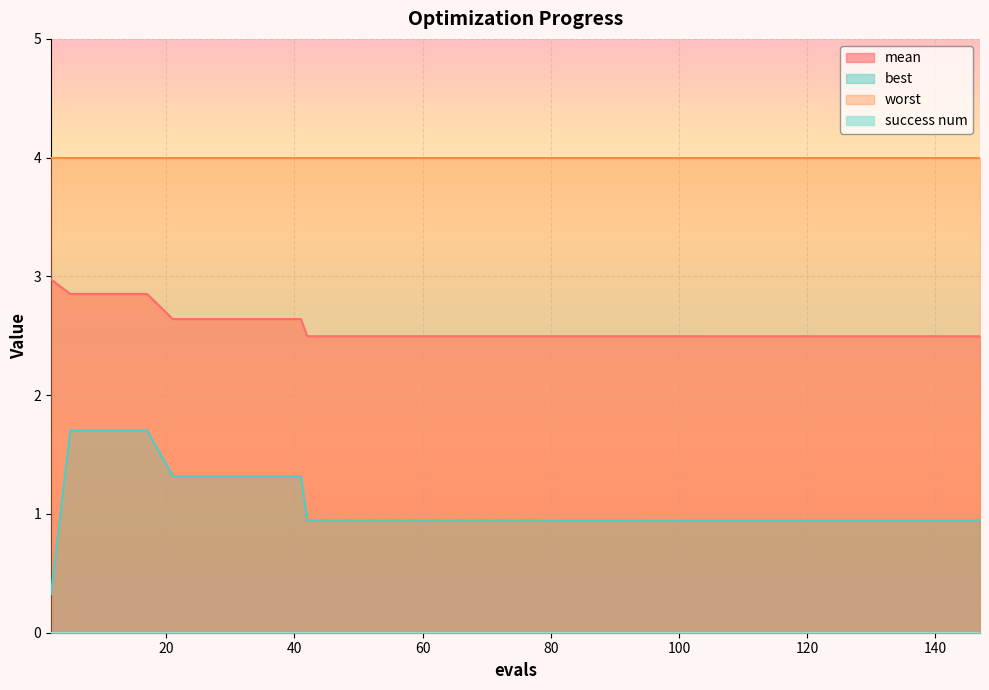

What is the difference between the best values at 21 and 62?

0.4